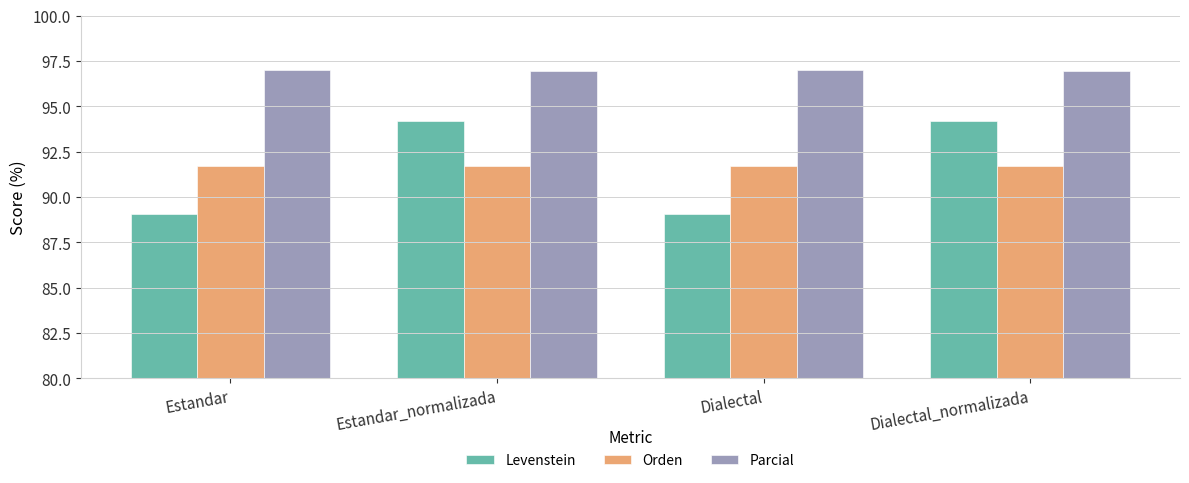

Which series has the widest spread of values?

Levenstein